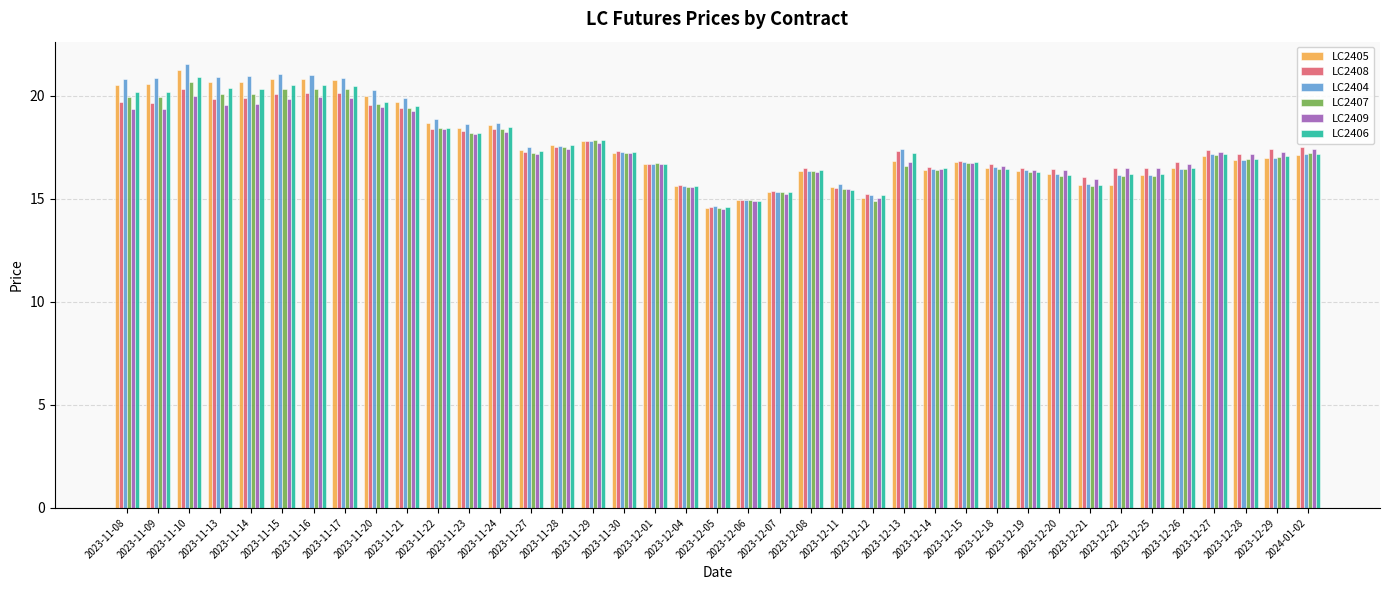

How many distinct data groups are displayed?

6